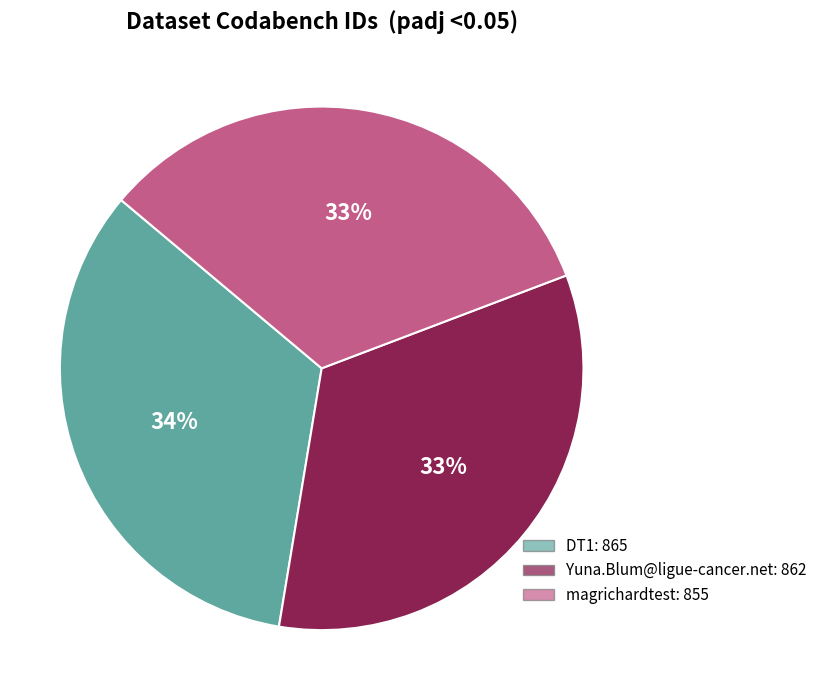

Is it true that Yuna.Blum@ligue-cancer.net is 21% of the pie?

False